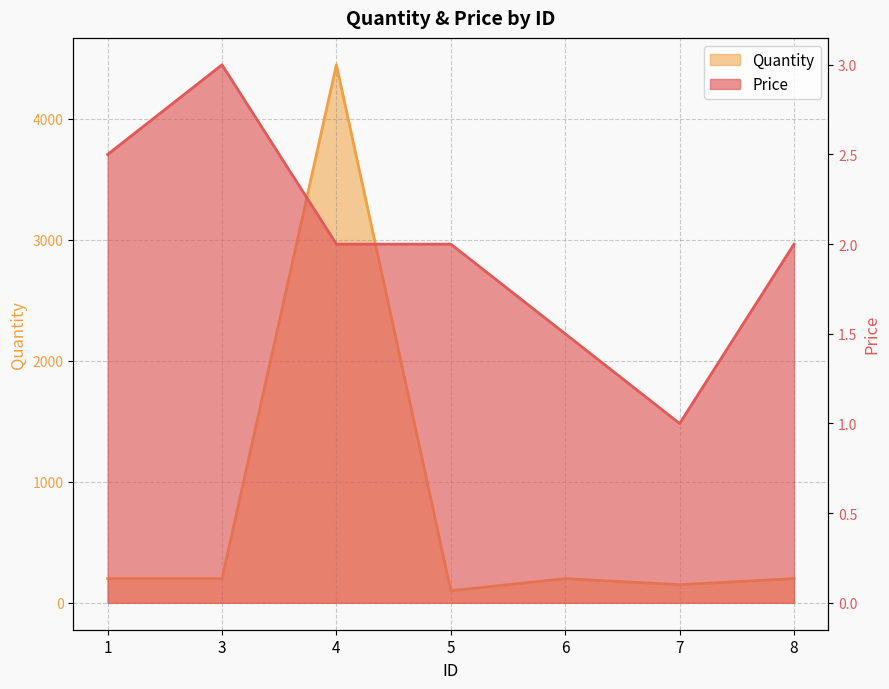

The value of Price at 1 is 4.2. True or false?

False